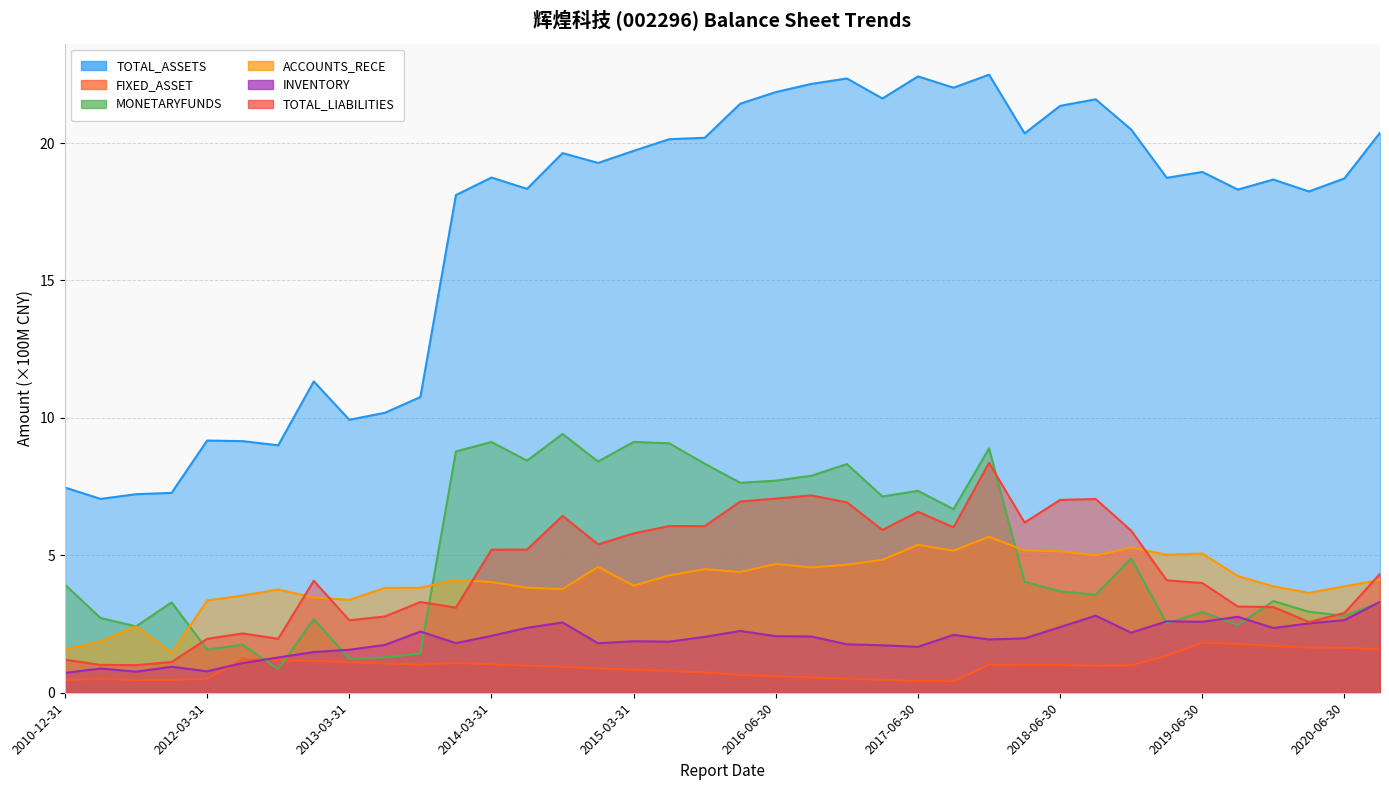

Count the number of categories in the chart.

38